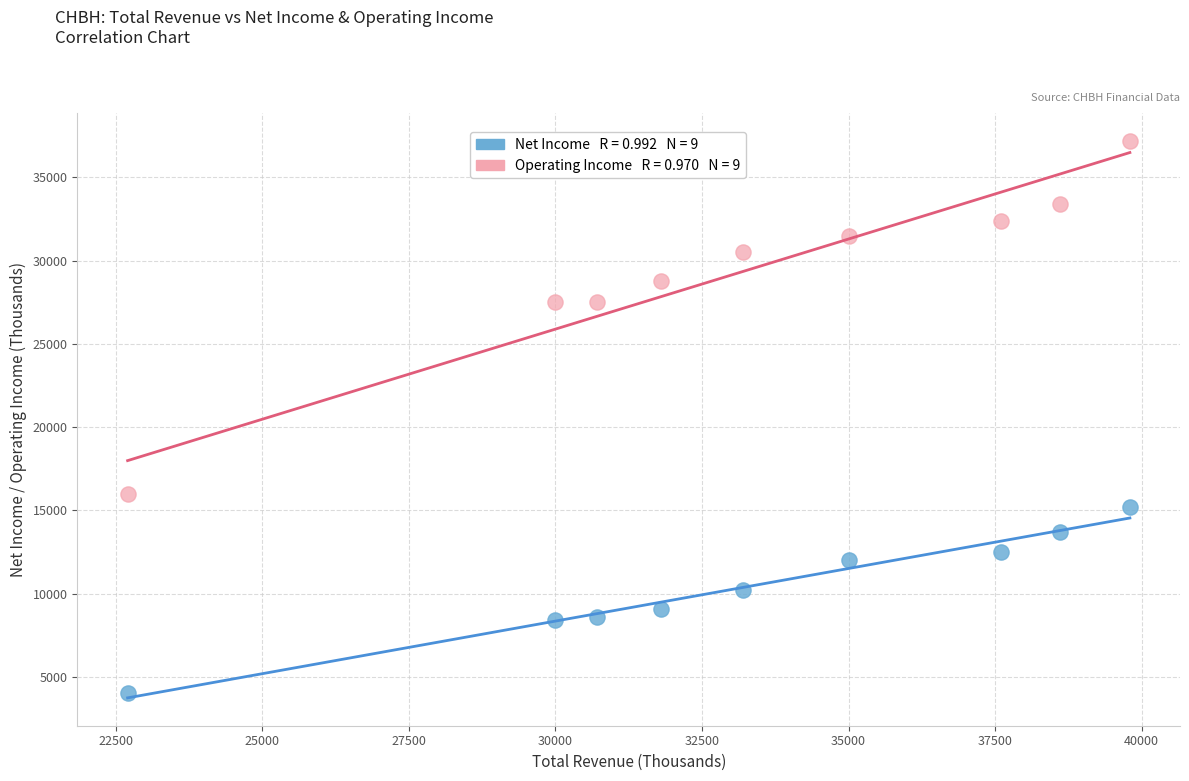

Across all data points, what is the range of X values (max minus min)?

17100